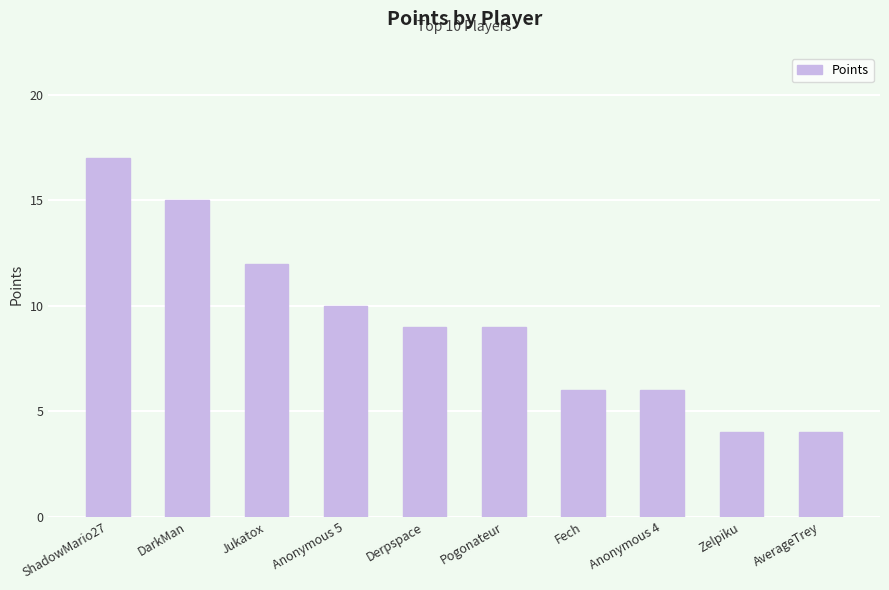

The value at Anonymous 4 is 9. True or false?

False